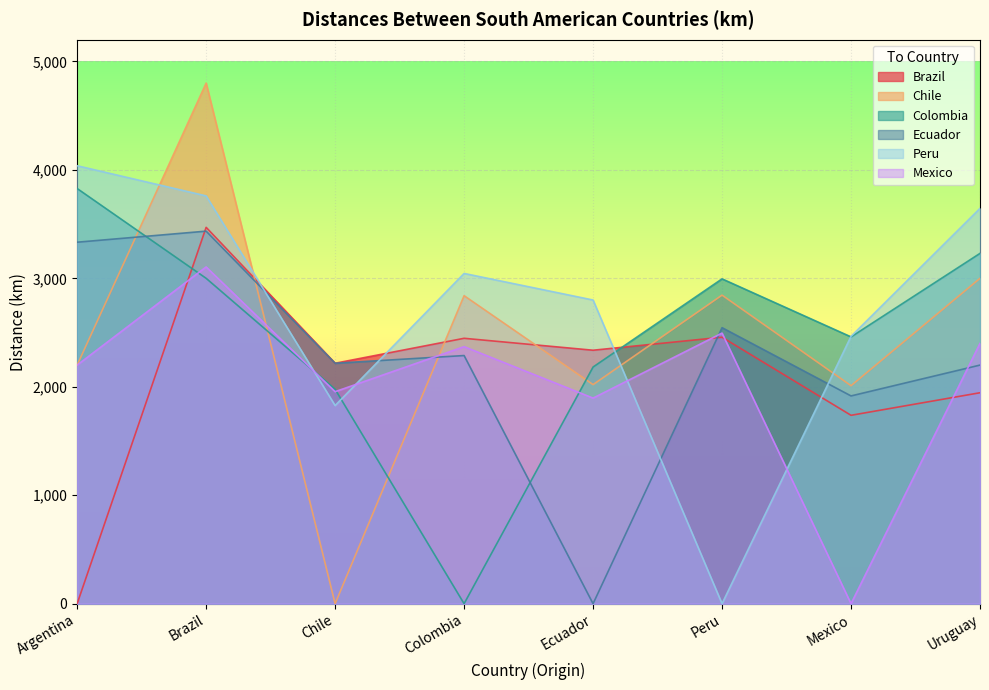

Where do brazil and mexico first cross each other?

Argentina and Brazil